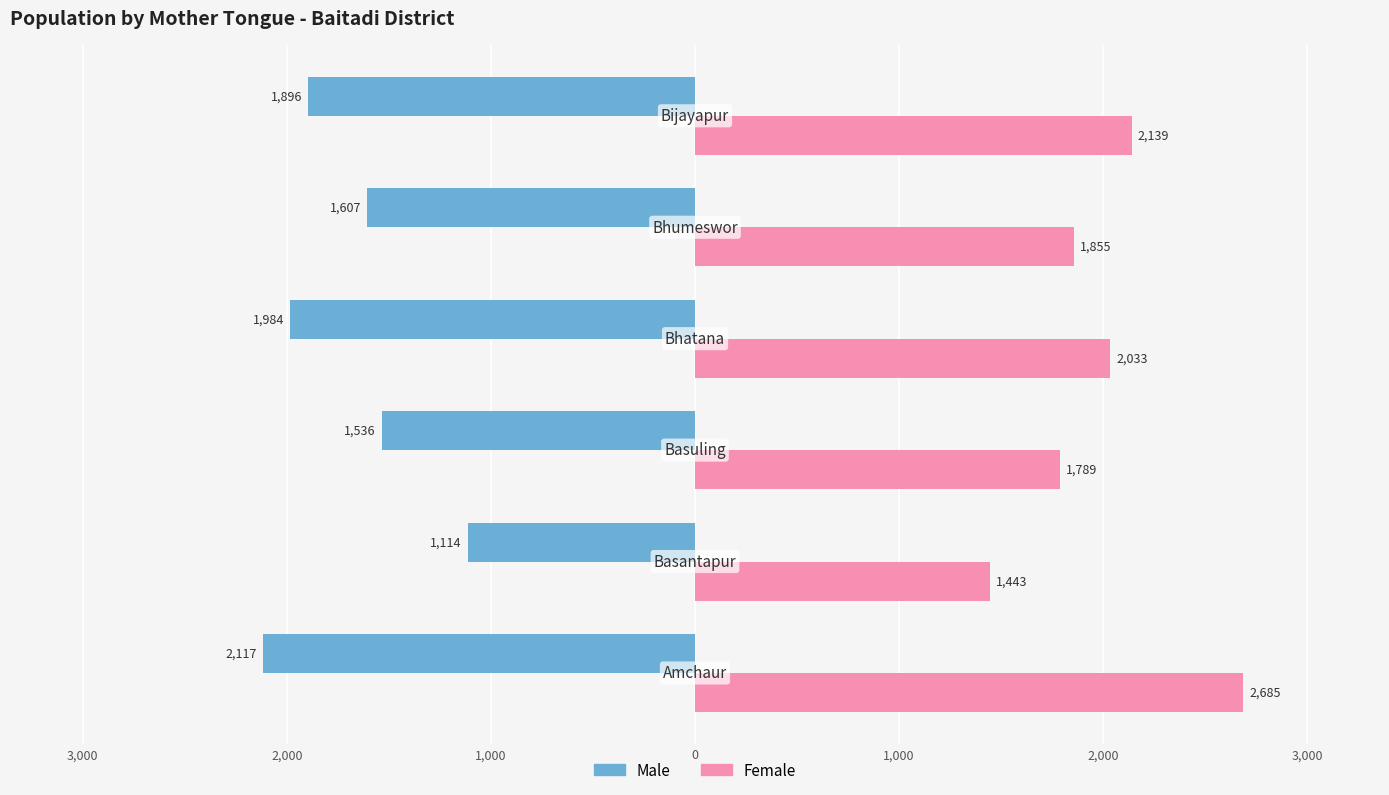

What are all the series names shown in the legend?

Male, Female